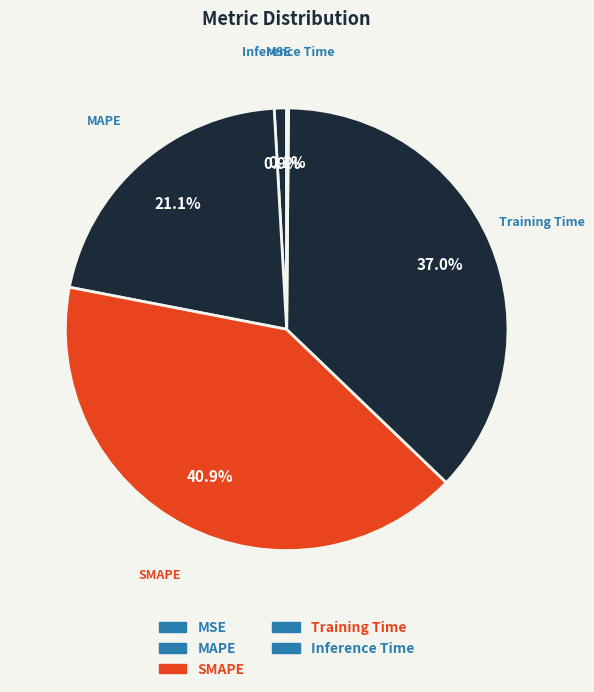

Between Training Time and MSE, which is larger?

Training Time